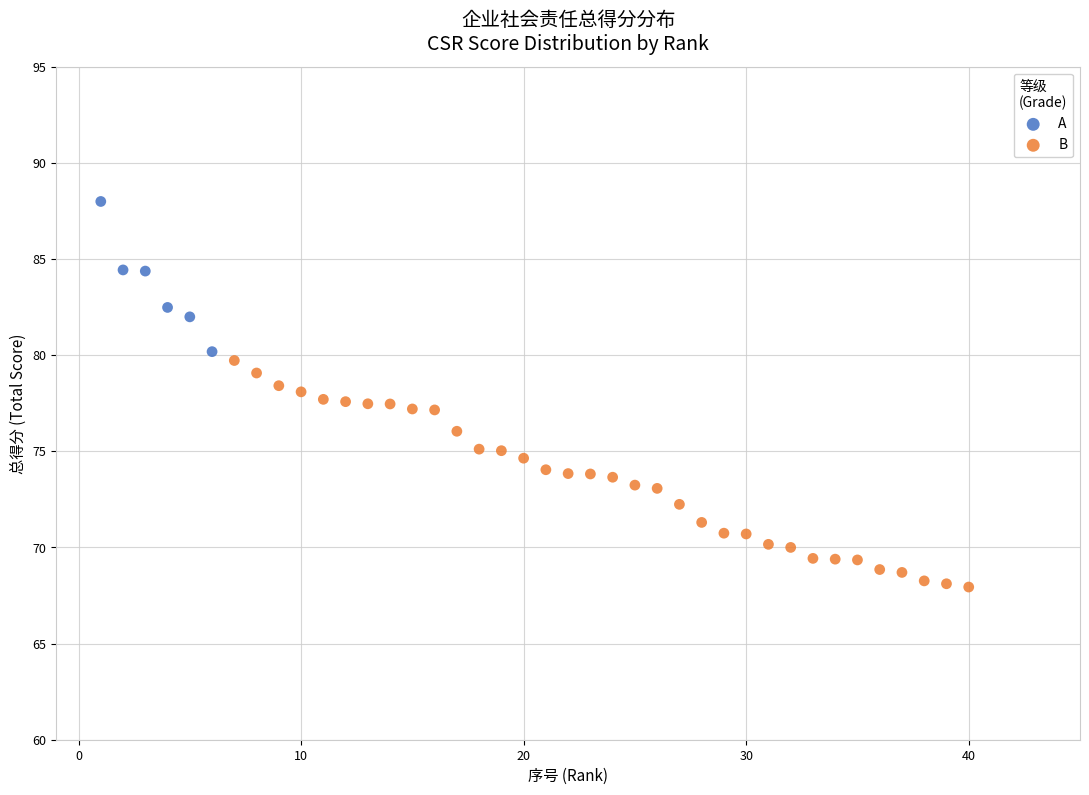

Which series reaches the minimum Y coordinate?

B